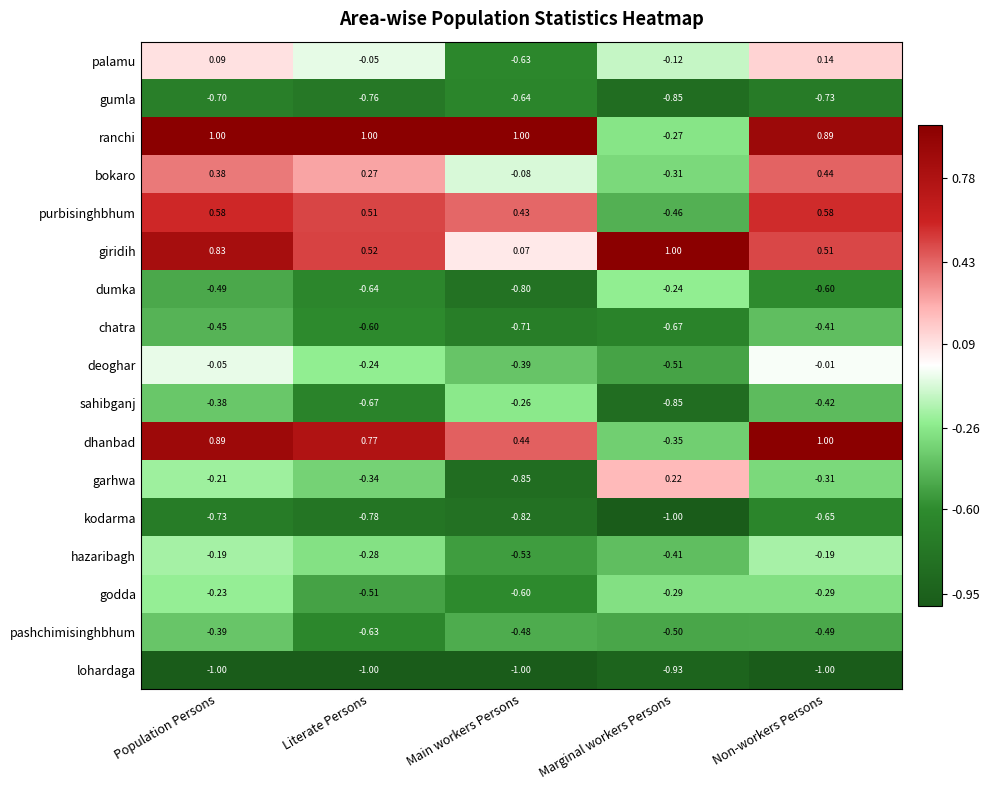

Which category has the lowest value in the gumla series?

Marginal workers Persons